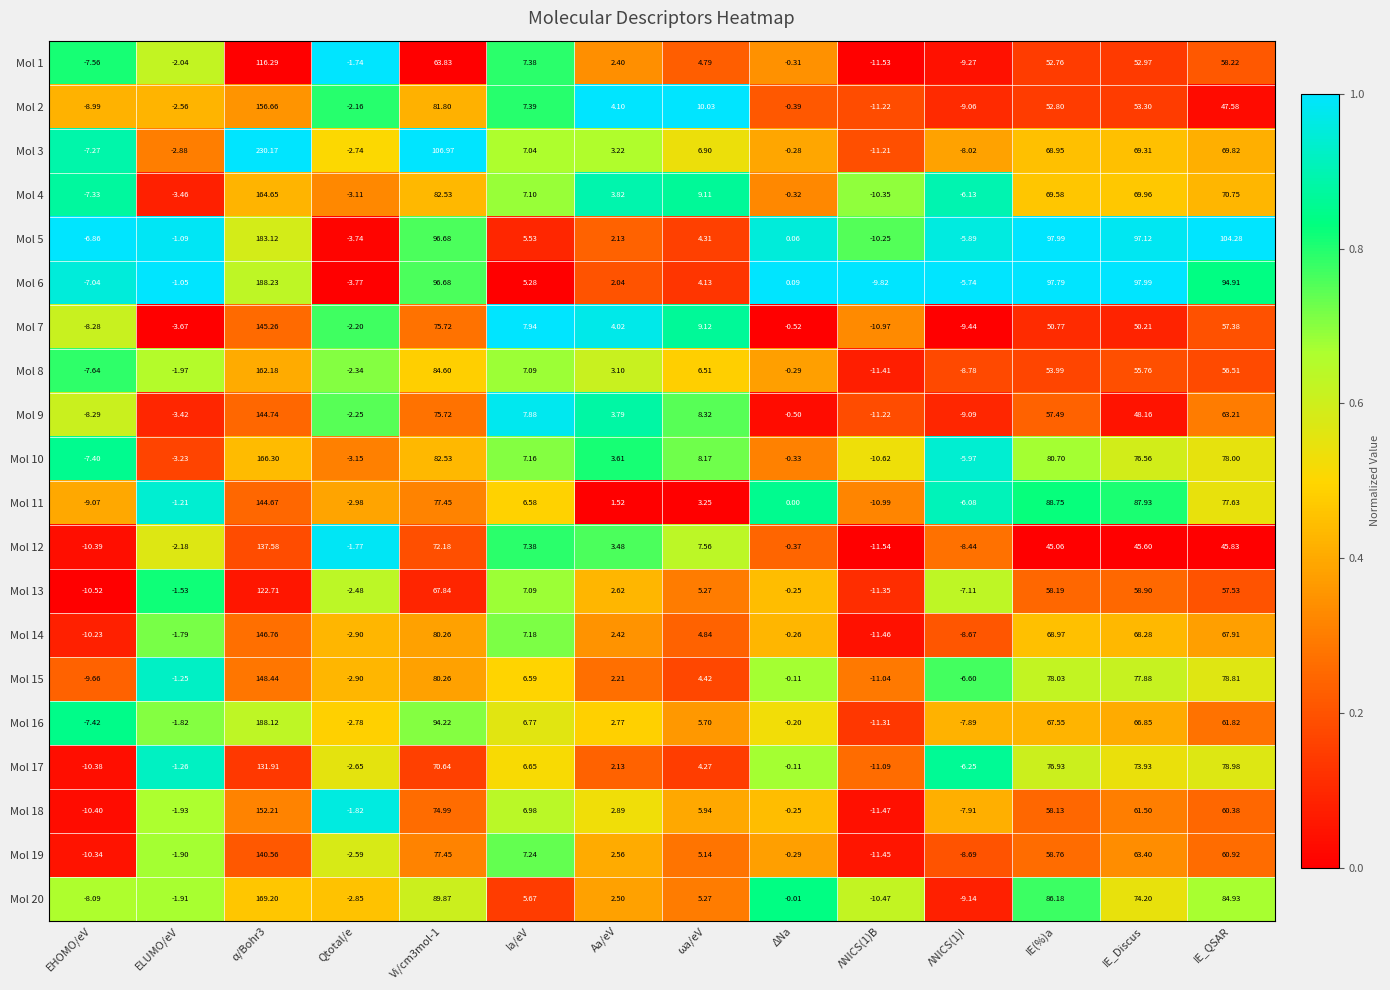

At which label is Mol 9 closest to 66?

IE_QSAR